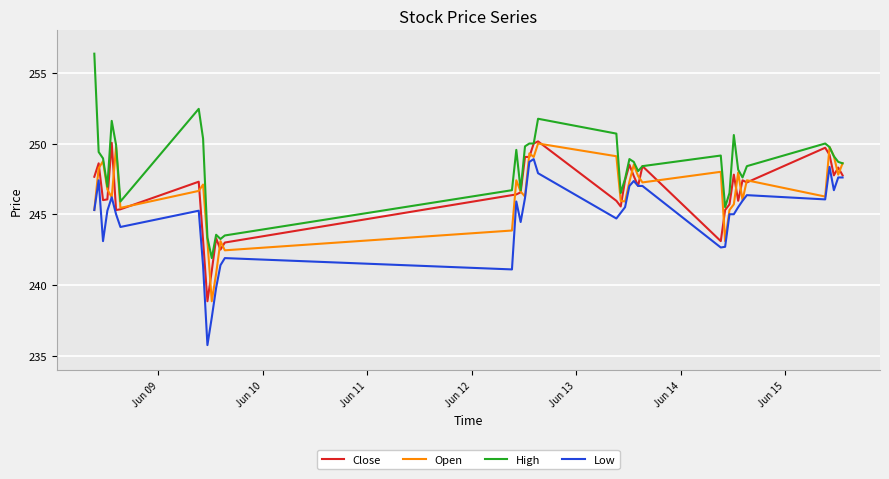

In Open, how many points are lower than both neighbors (excluding endpoints)?

12